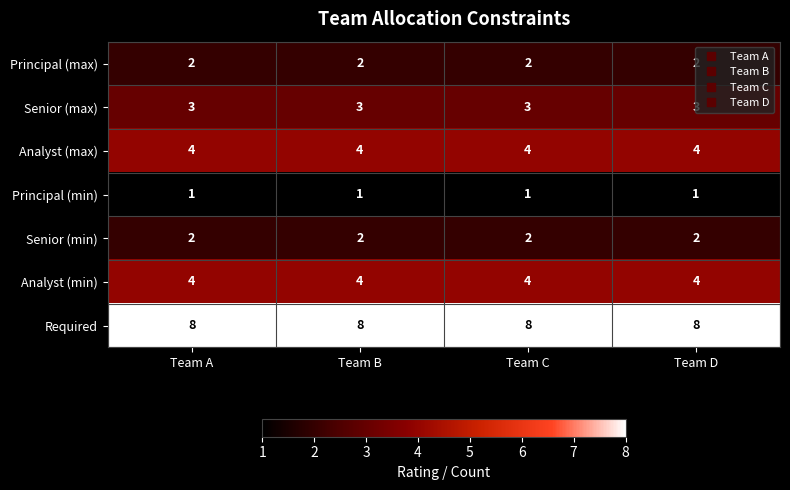

Is it true that Senior (min) equals 3 at Team A?

False